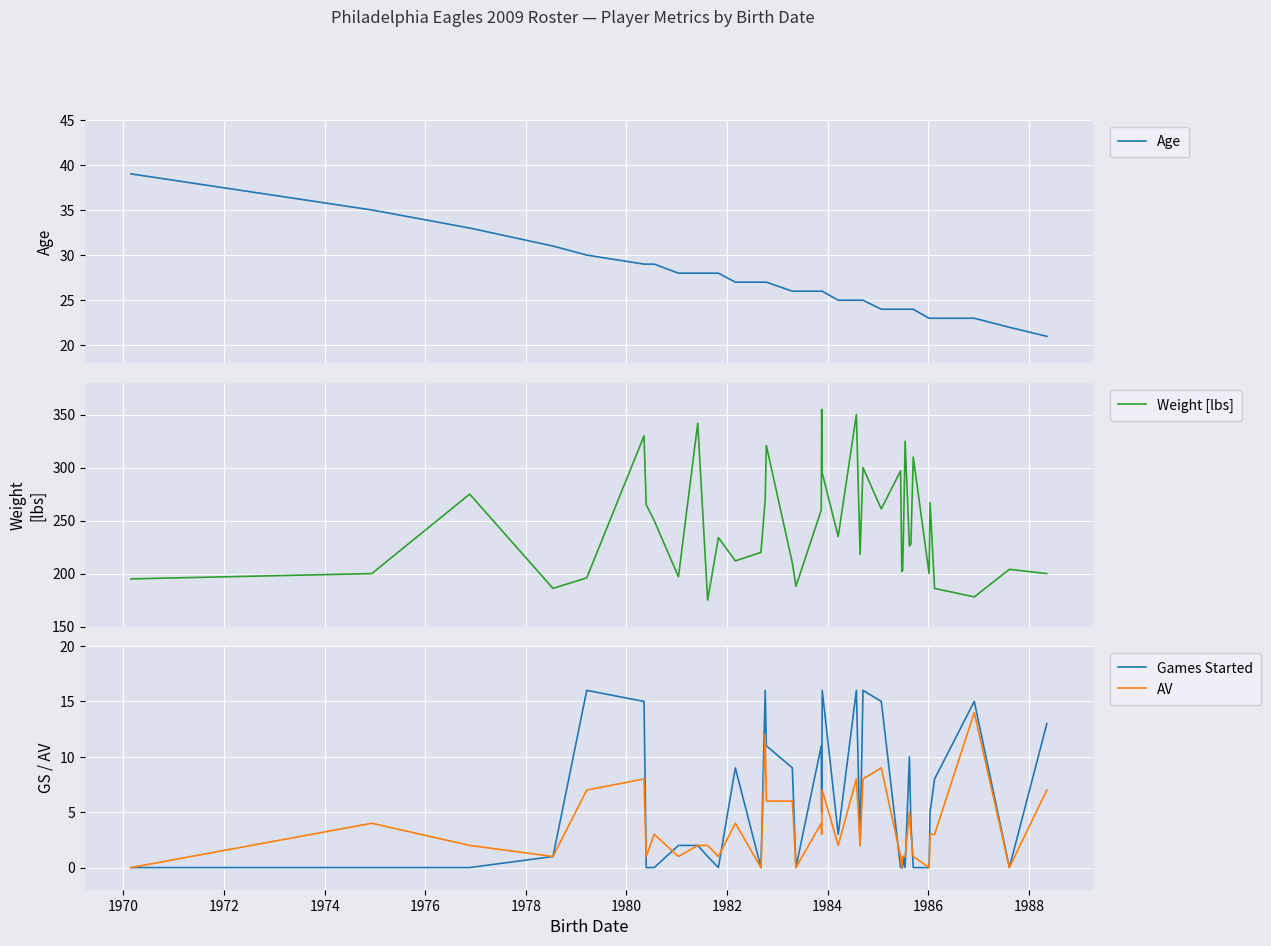

Reading left to right, transcribe all the data shown in this chart.

Age: 39	35	33	31	30	29	29	29	28	28	28	28	27	27	27	27	26	26	26	26	26	25	25	25	25	24	24	24	24	24	24	24	24	24	23	23	23	23	22	21
Weight [lbs]: 195	200	275	186	196	330	265	250	197	342	175	234	212	220	270	321	210	188	260	355	295	235	350	218	300	261	297	202	203	245	325	226	228	310	200	267	186	178	204	200
Games Started: 0	0	0	1	16	15	0	0	2	2	1	0	9	0	16	11	9	0	11	5	16	3	16	2	16	15	0	0	0	1	0	10	4	0	0	5	8	15	0	13
AV: 0	4	2	1	7	8	1	3	1	2	2	1	4	0	12	6	6	0	4	3	7	2	8	2	8	9	1	0	1	1	1	5	3	1	0	3	3	14	0	7